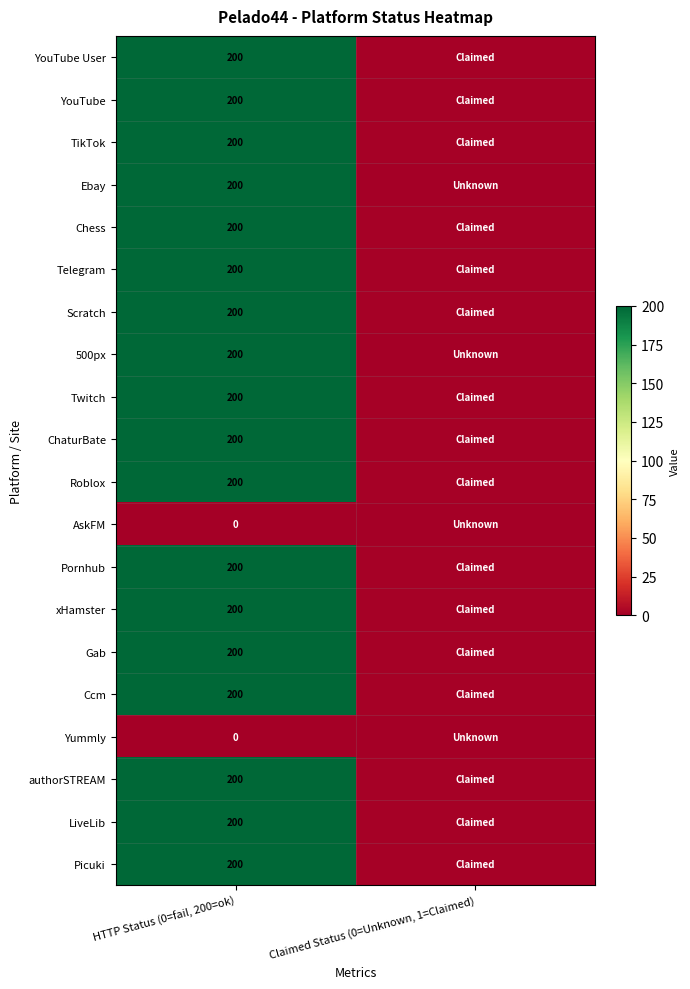

Is the value of ChaturBate at HTTP Status (0=fail, 200=ok) greater than the value of Yummly at HTTP Status (0=fail, 200=ok)?

Yes